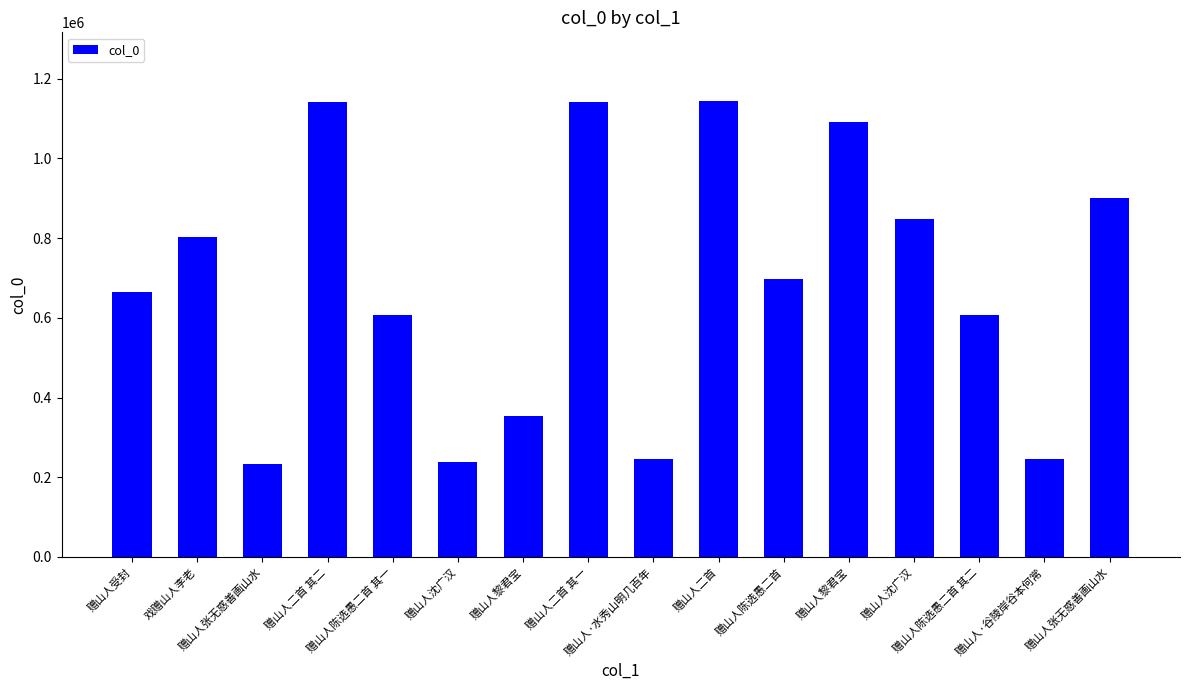

Approximately how many times larger is the value at 赠山人沈广汉 compared to 赠山人张无惑善画山水?

0.3